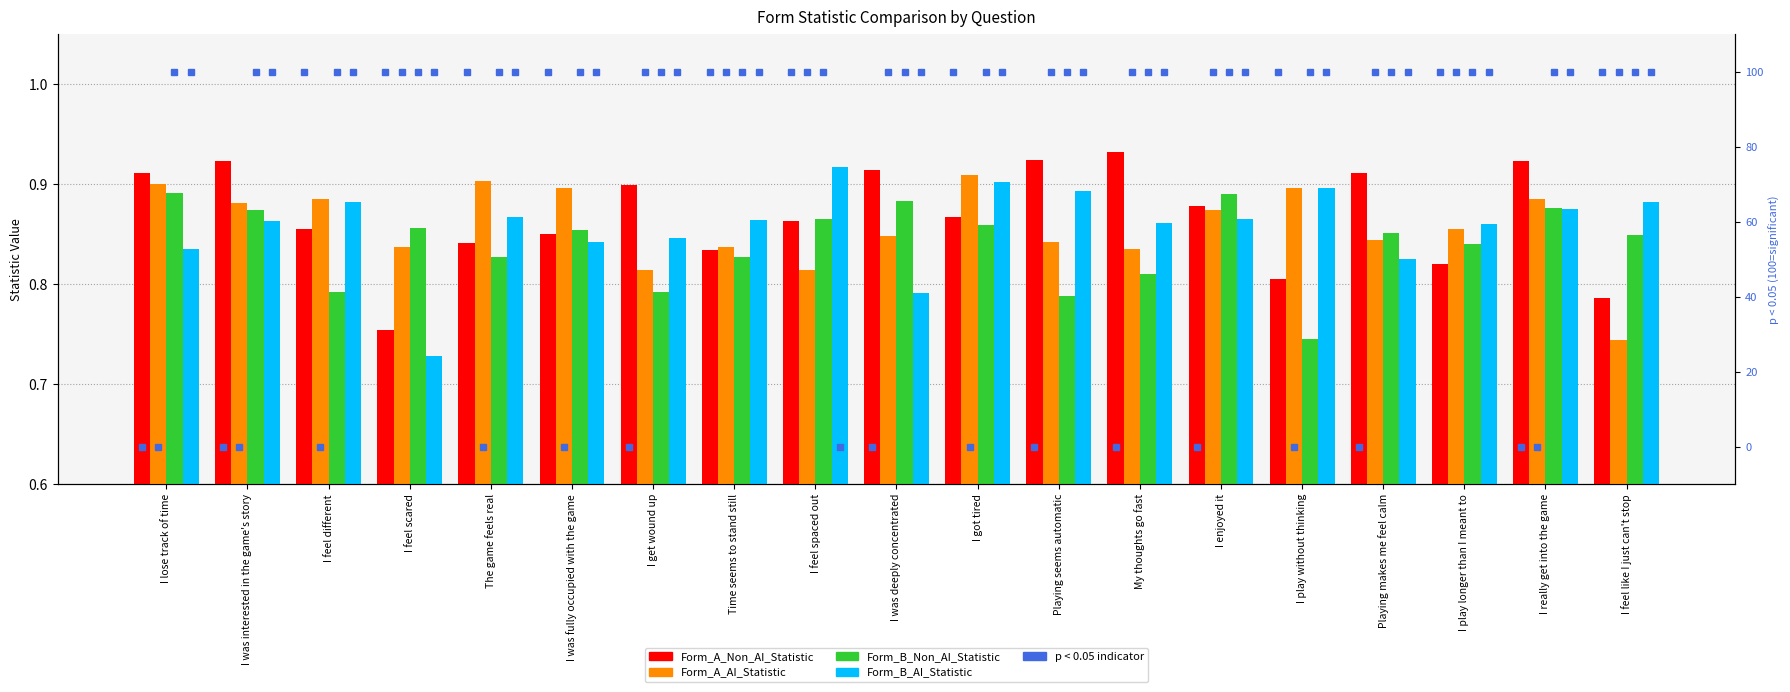

At which label is Form_A_AI_Statistic closest to 0?

I feel like I just can't stop